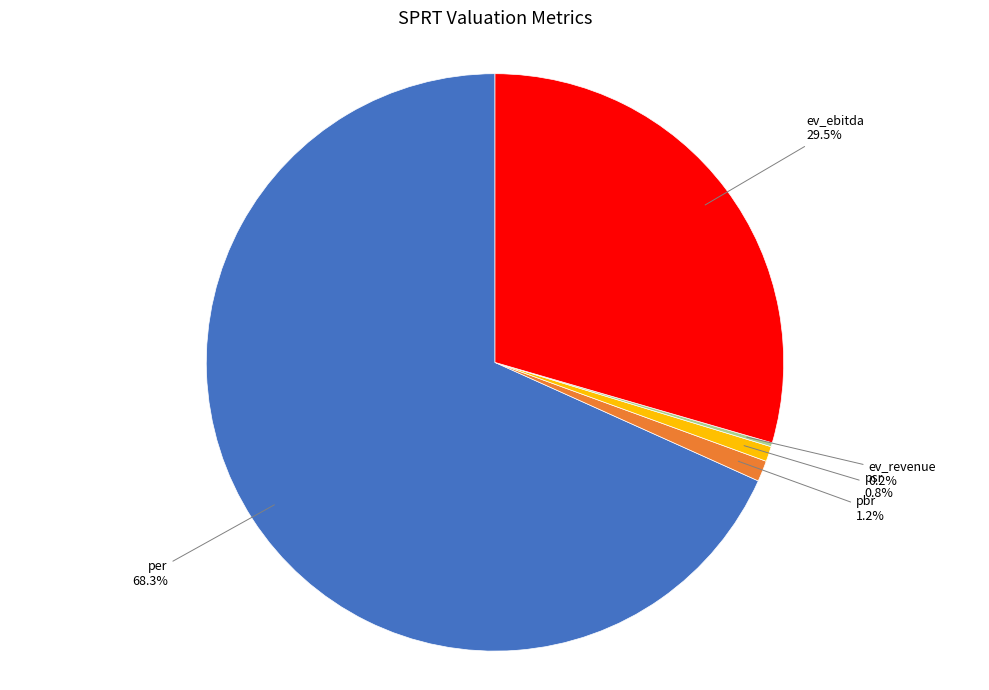

Which category has the biggest portion of the pie?

per